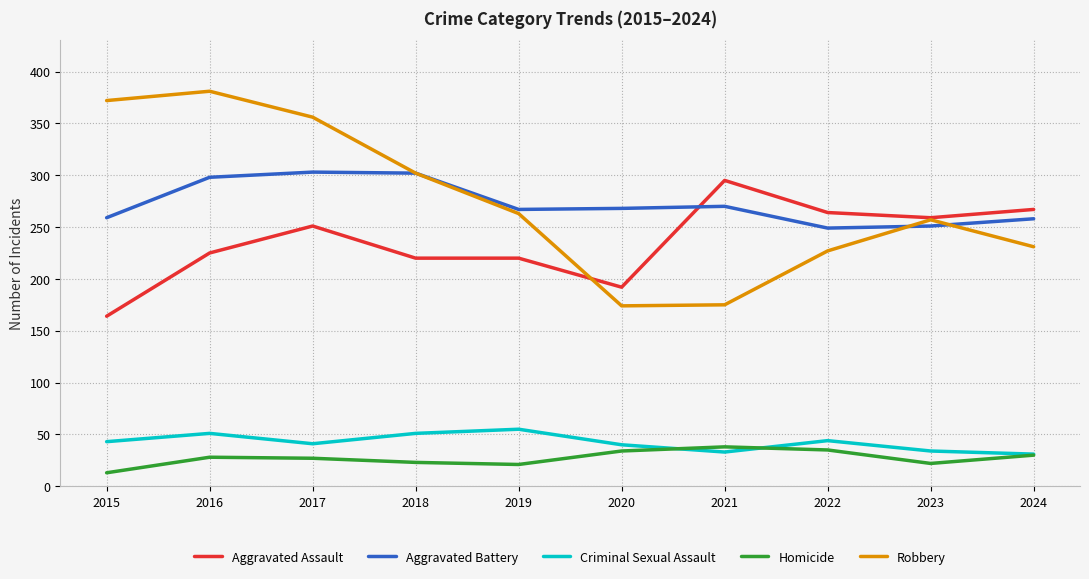

Which category has the highest value across all series?

2016